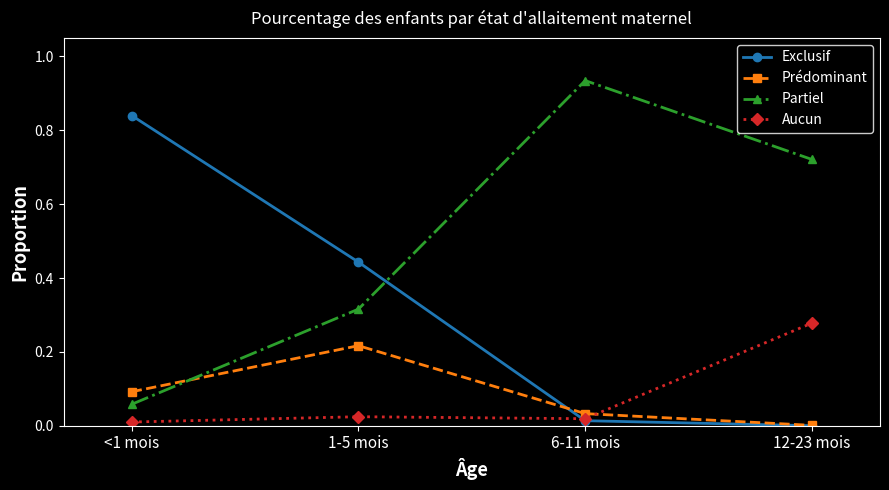

Which series changed the most between <1 mois and 1-5 mois?

Exclusif